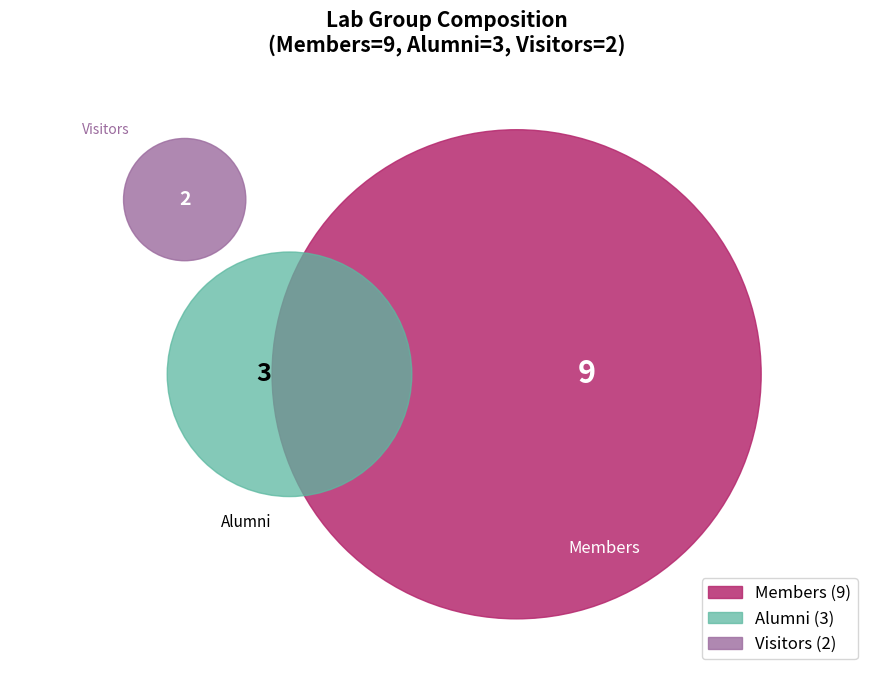

Does any single category account for the majority?

Yes